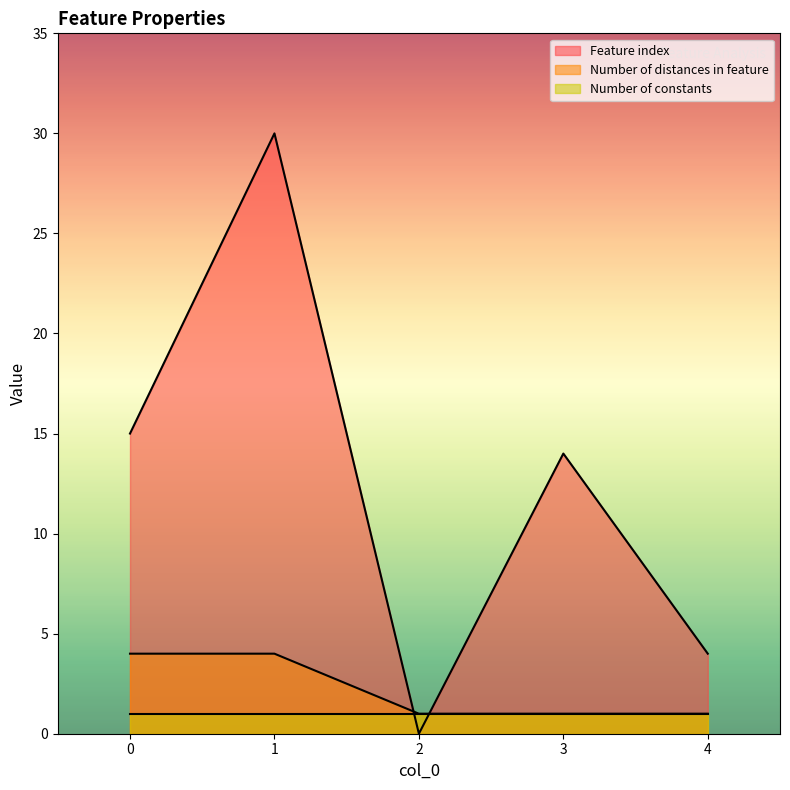

What is the highest value of the Feature index series?

30